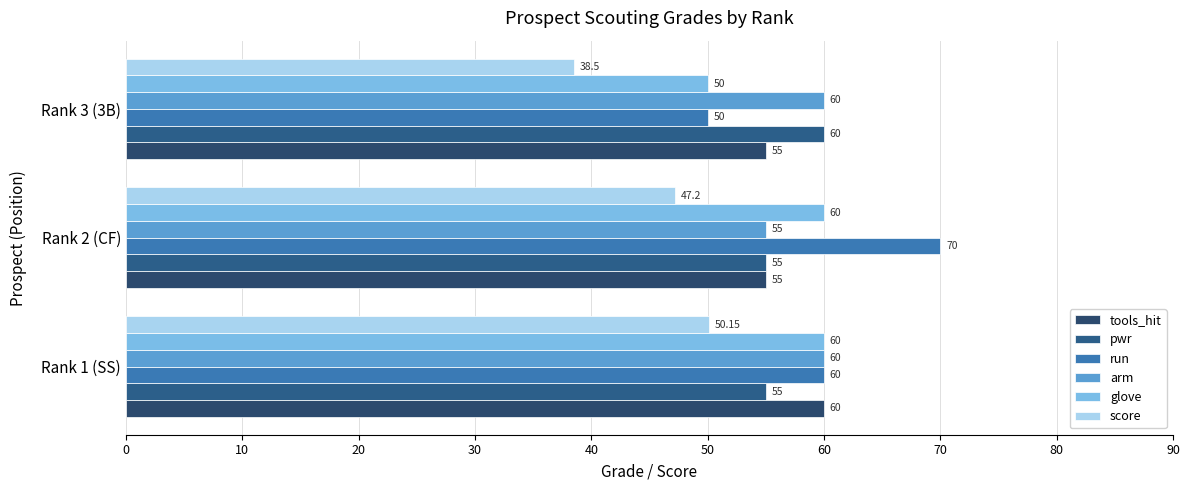

Which series has the largest total across all categories?

run